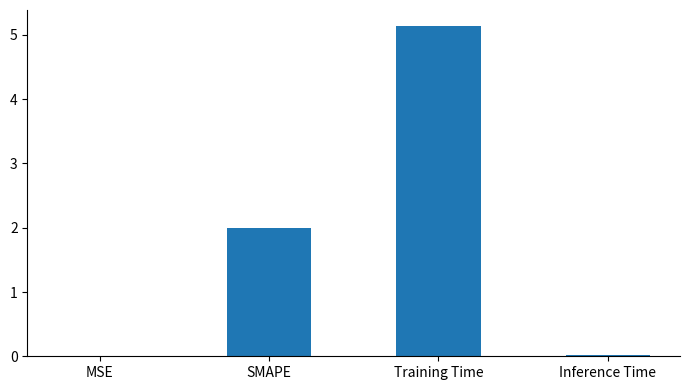

Is it true that the value at SMAPE is 0.8?

False